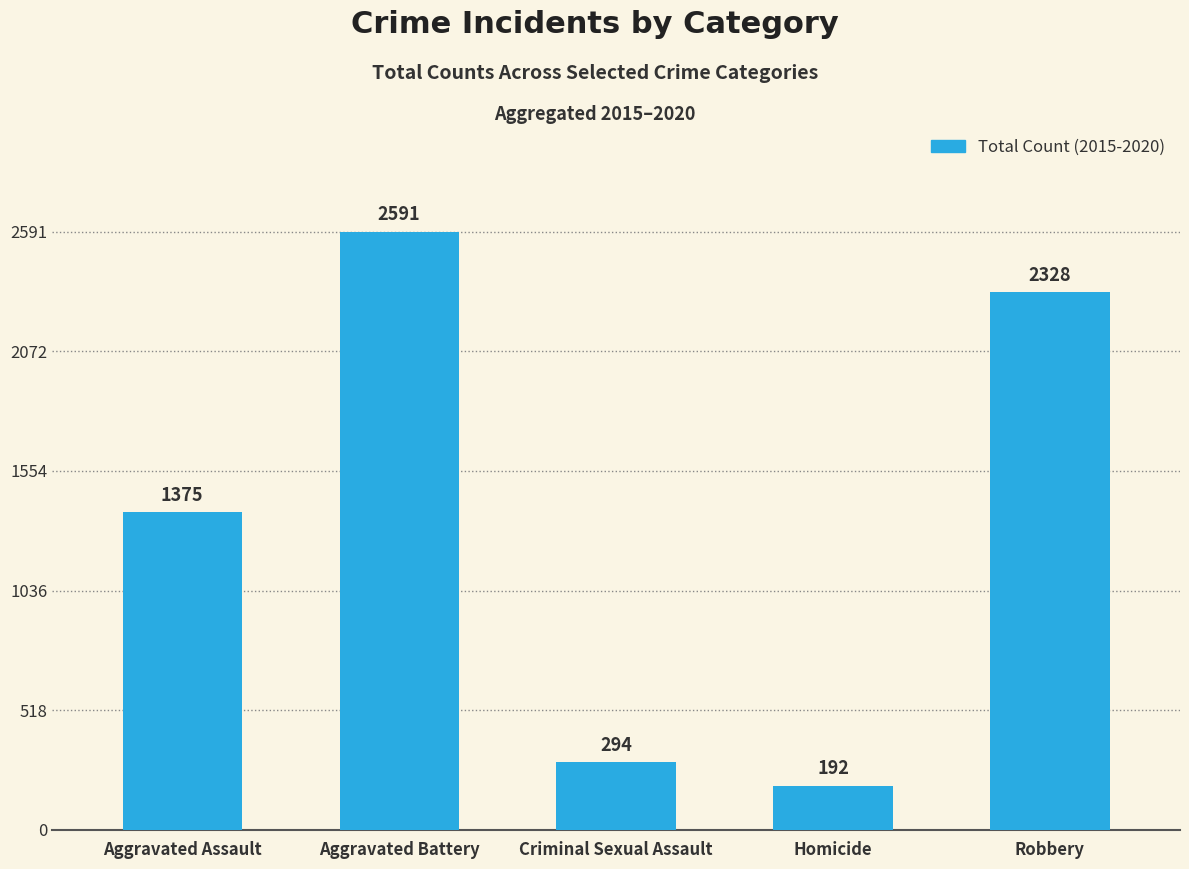

What is the change in value from Aggravated Assault to Homicide?

-1183